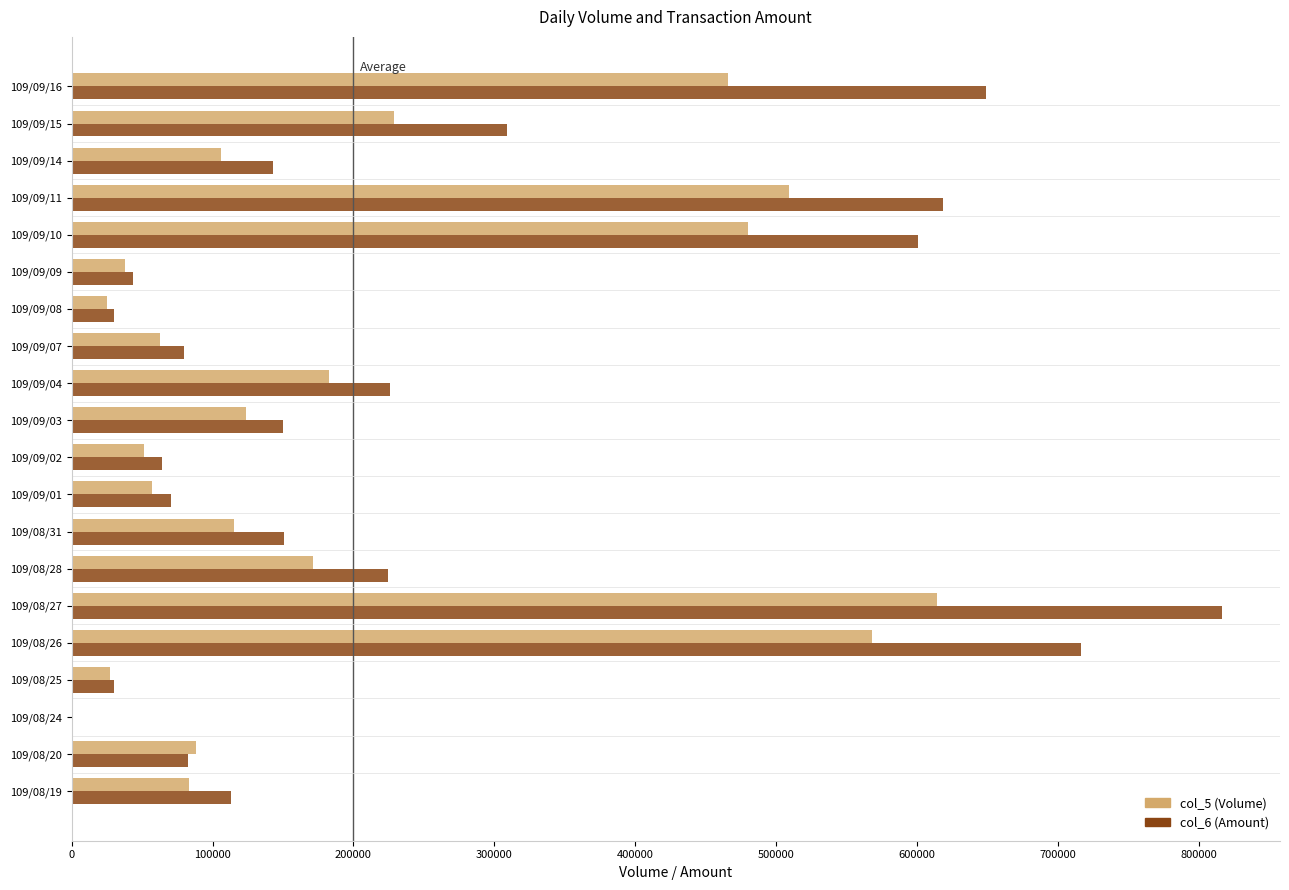

At which category is the sum across all series the highest?

109/08/27